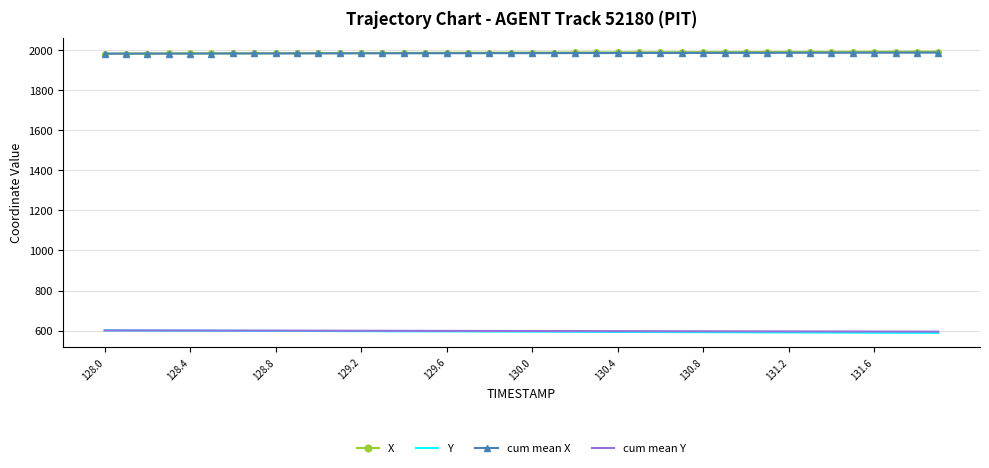

What is the smallest value displayed?

588.8